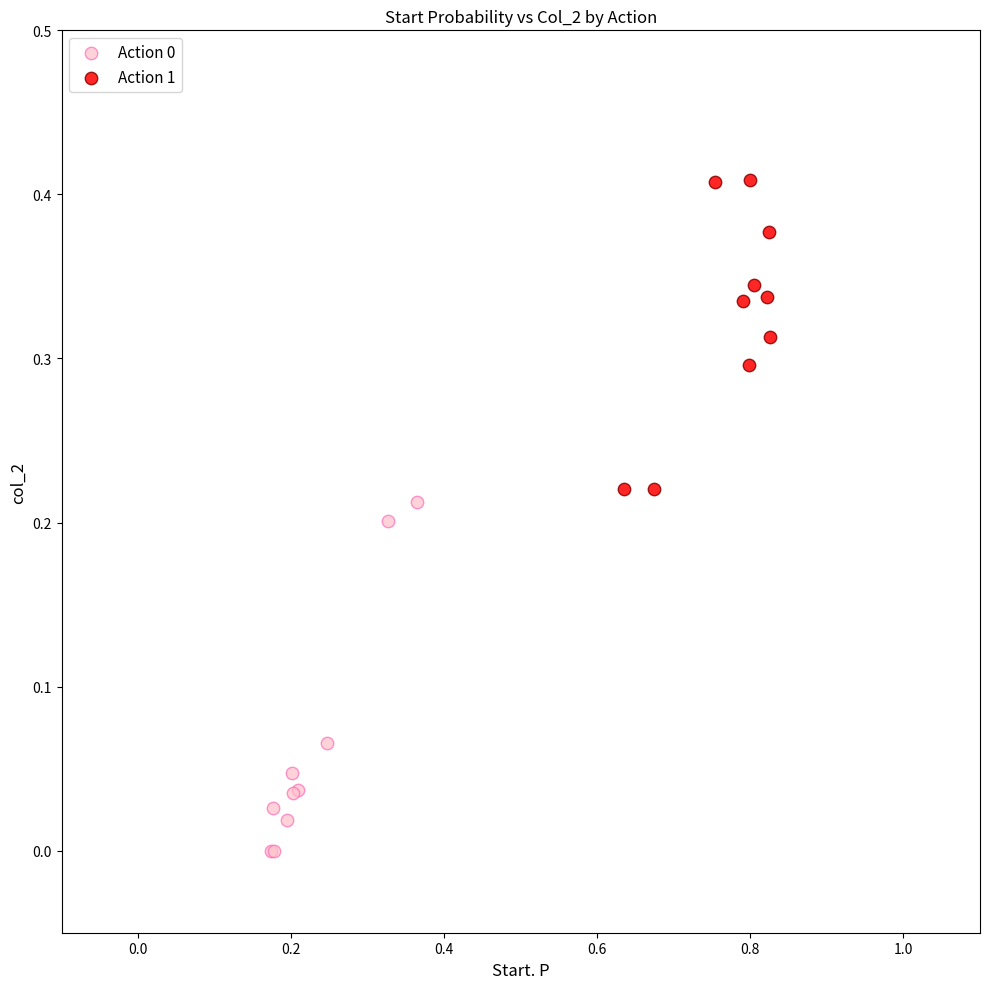

Which series contains the highest Y value?

Action 1